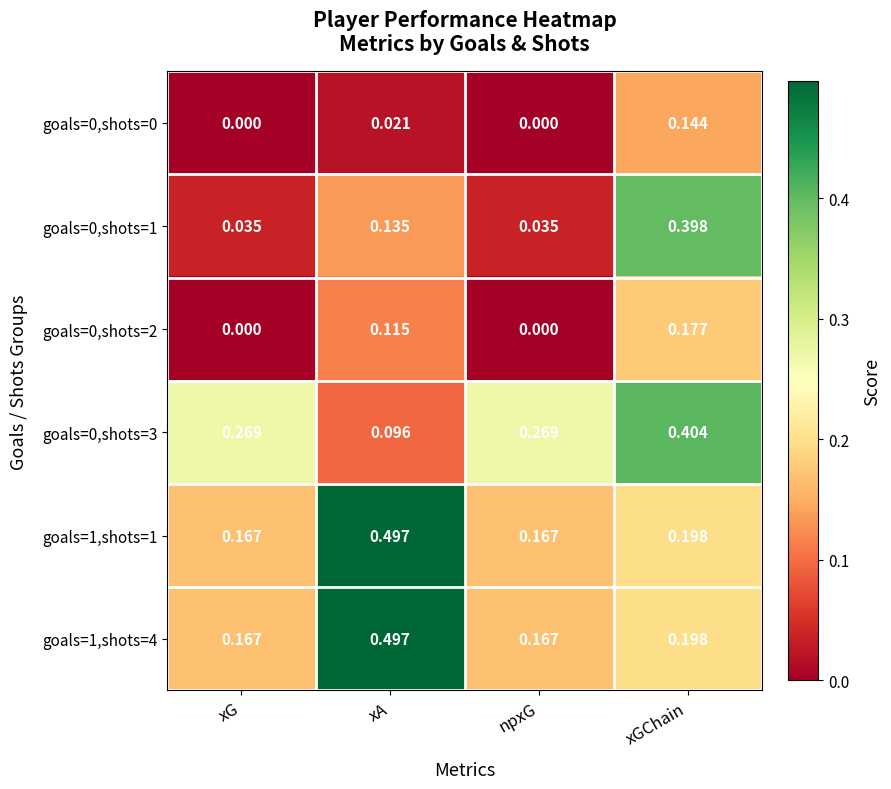

Which category has the highest value across all series?

xA